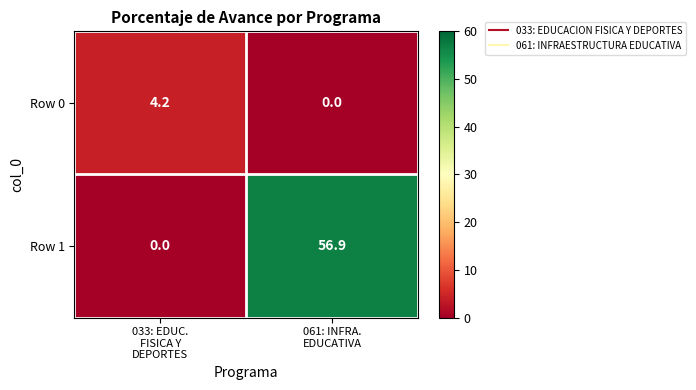

Which series has the largest total across all categories?

Row 1